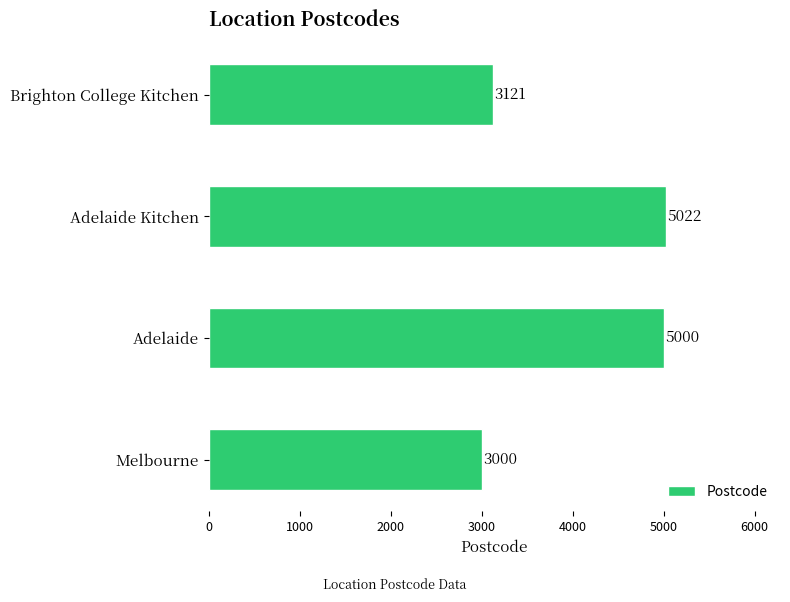

How many bars are there in total?

4